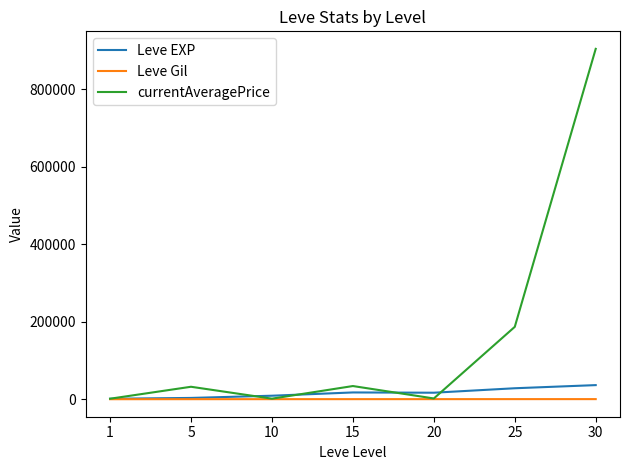

At which category does currentAveragePrice reach its first local valley?

10